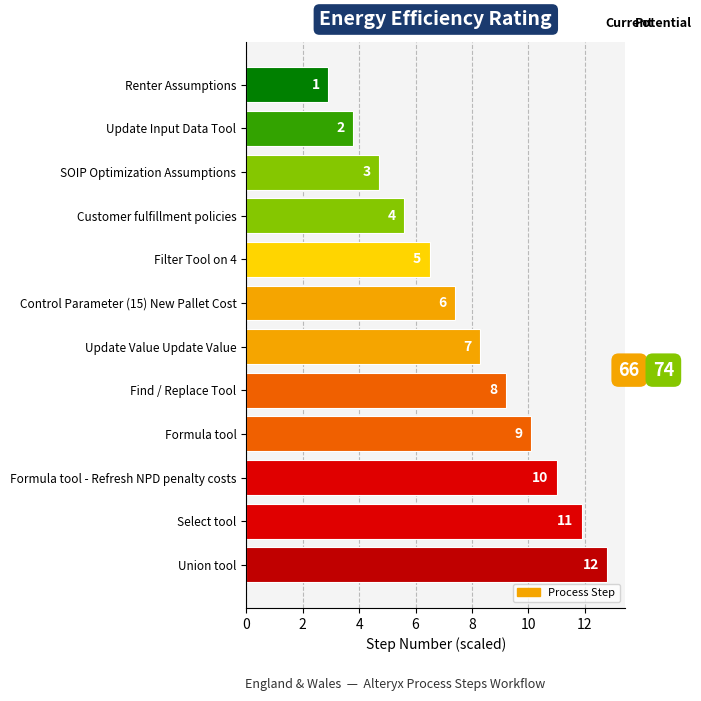

Does the chart contain any negative values?

No